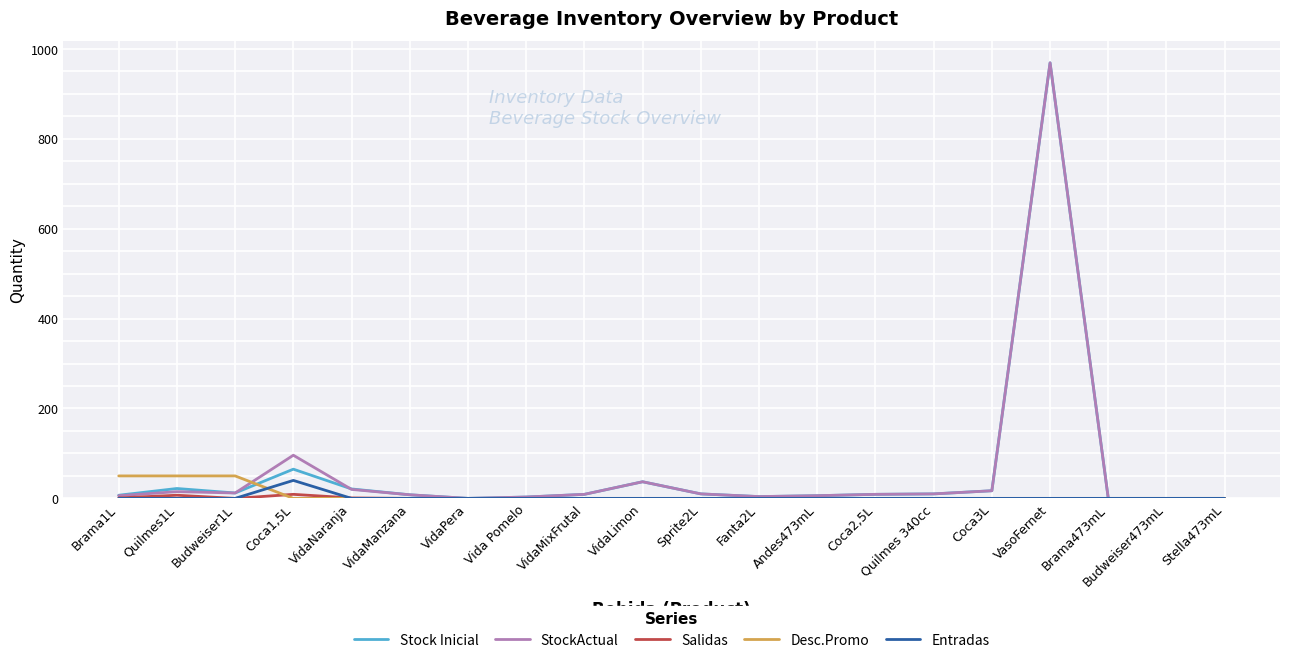

Where is Stock Inicial nearest to the value 484?

Coca1,5L